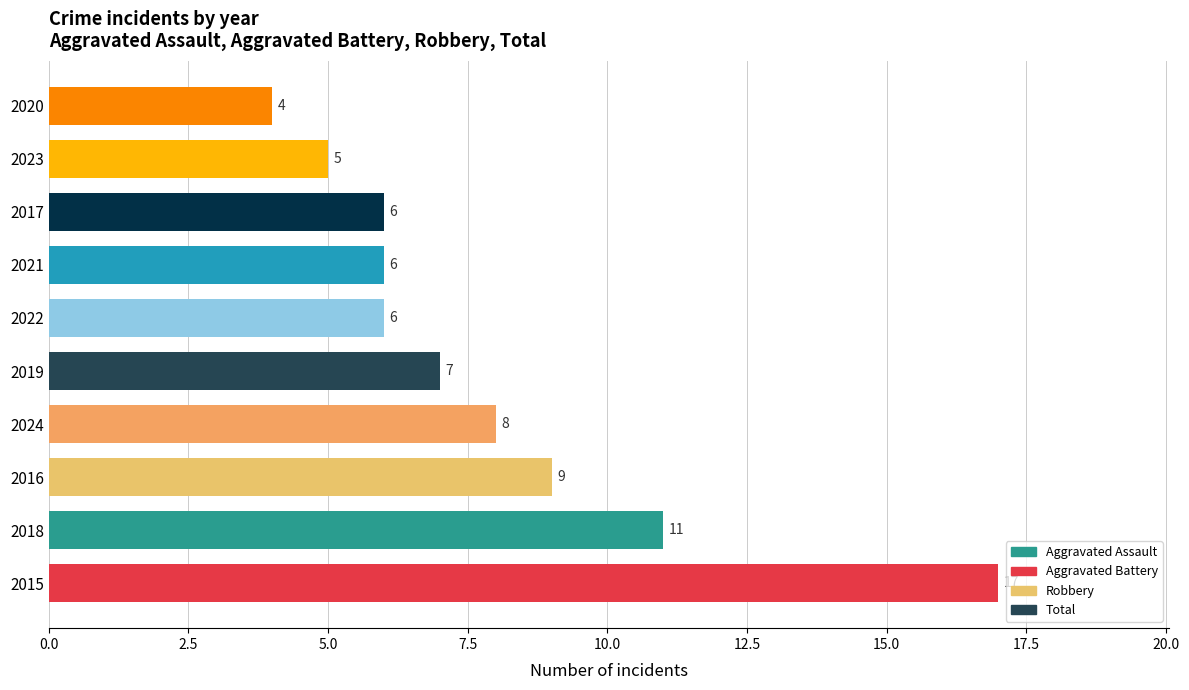

Is it true that the value at 2023 is 1?

False